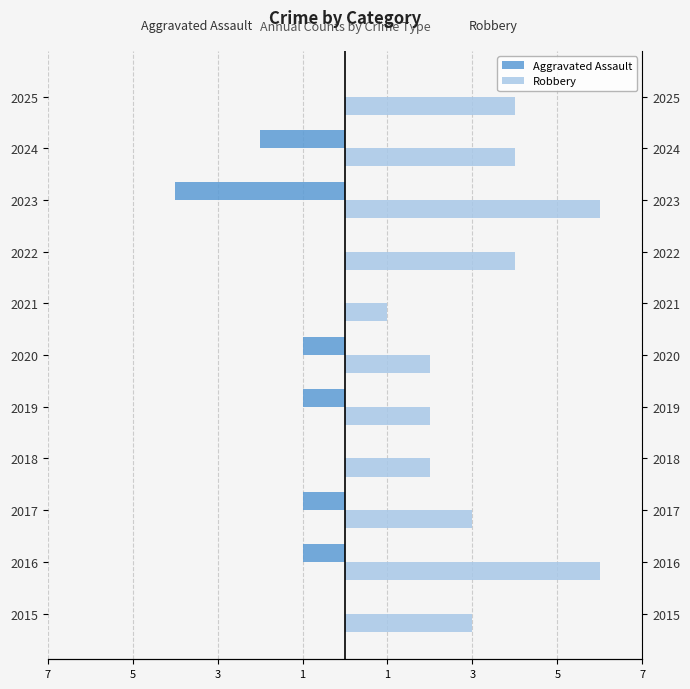

Rank the series by their average value, from lowest to highest.

Aggravated Assault, Robbery